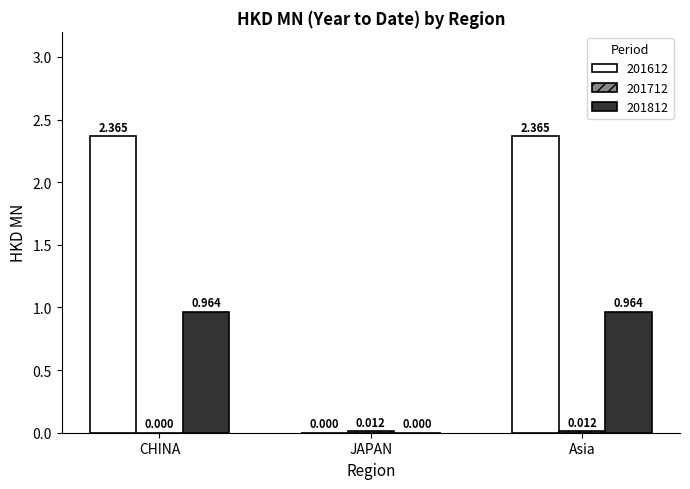

Are the bars grouped side by side (vs. stacked)?

Yes